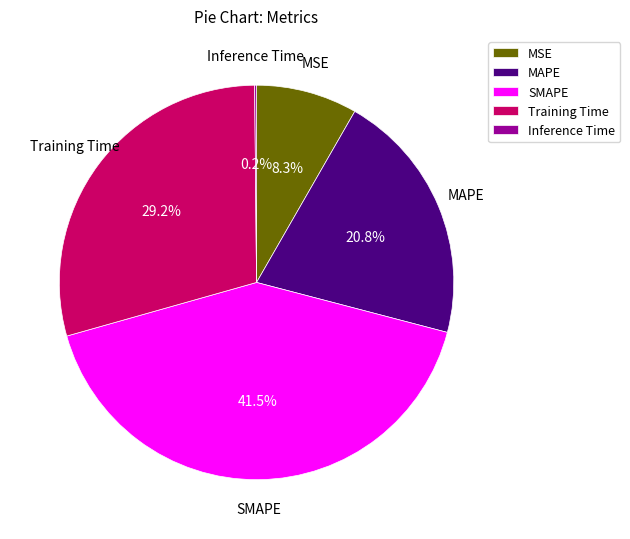

Which slice is the largest?

SMAPE